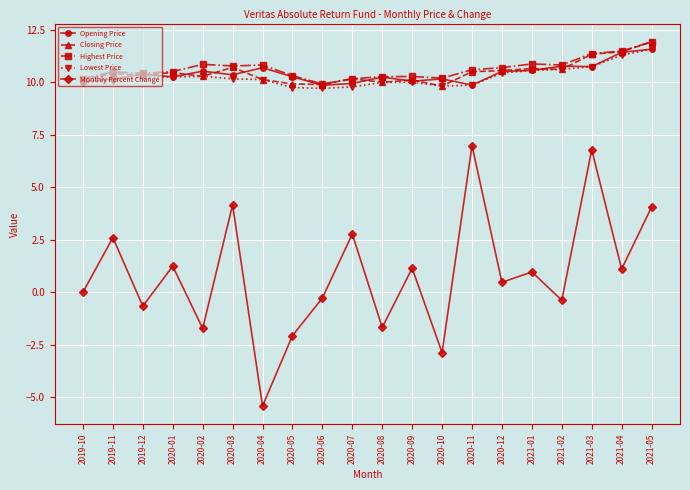

Which series has the widest spread of values?

Monthly Percent Change